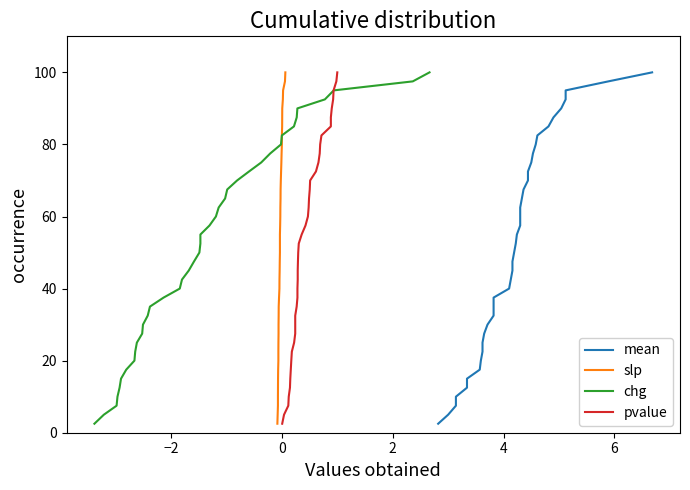

Reading left to right, what are all the values shown in this chart?

mean: 2.5	5.0	7.5	10.0	12.5	15.0	17.5	20.0	22.5	25.0	27.5	30.0	32.5	35.0	37.5	40.0	42.5	45.0	47.5	50.0	52.5	55.0	57.5	60.0	62.5	65.0	67.5	70.0	72.5	75.0	77.5	80.0	82.5	85.0	87.5	90.0	92.5	95.0	97.5	100.0
slp: 2.5	5.0	7.5	10.0	12.5	15.0	17.5	20.0	22.5	25.0	27.5	30.0	32.5	35.0	37.5	40.0	42.5	45.0	47.5	50.0	52.5	55.0	57.5	60.0	62.5	65.0	67.5	70.0	72.5	75.0	77.5	80.0	82.5	85.0	87.5	90.0	92.5	95.0	97.5	100.0
chg: 2.5	5.0	7.5	10.0	12.5	15.0	17.5	20.0	22.5	25.0	27.5	30.0	32.5	35.0	37.5	40.0	42.5	45.0	47.5	50.0	52.5	55.0	57.5	60.0	62.5	65.0	67.5	70.0	72.5	75.0	77.5	80.0	82.5	85.0	87.5	90.0	92.5	95.0	97.5	100.0
pvalue: 2.5	5.0	7.5	10.0	12.5	15.0	17.5	20.0	22.5	25.0	27.5	30.0	32.5	35.0	37.5	40.0	42.5	45.0	47.5	50.0	52.5	55.0	57.5	60.0	62.5	65.0	67.5	70.0	72.5	75.0	77.5	80.0	82.5	85.0	87.5	90.0	92.5	95.0	97.5	100.0